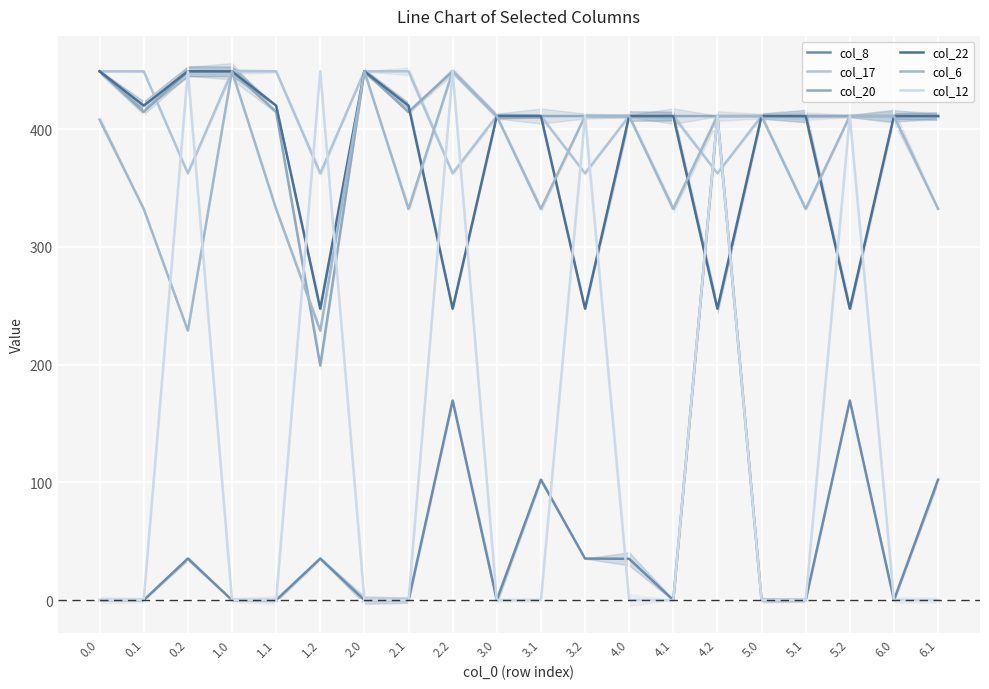

At which label does col_17 reach its minimum?

0.2